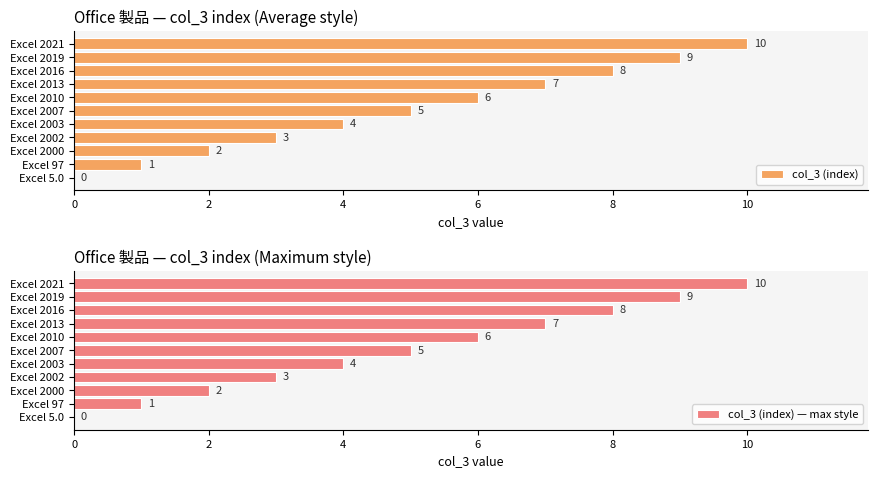

Read the col_3 (index) value at Excel 2021.

10